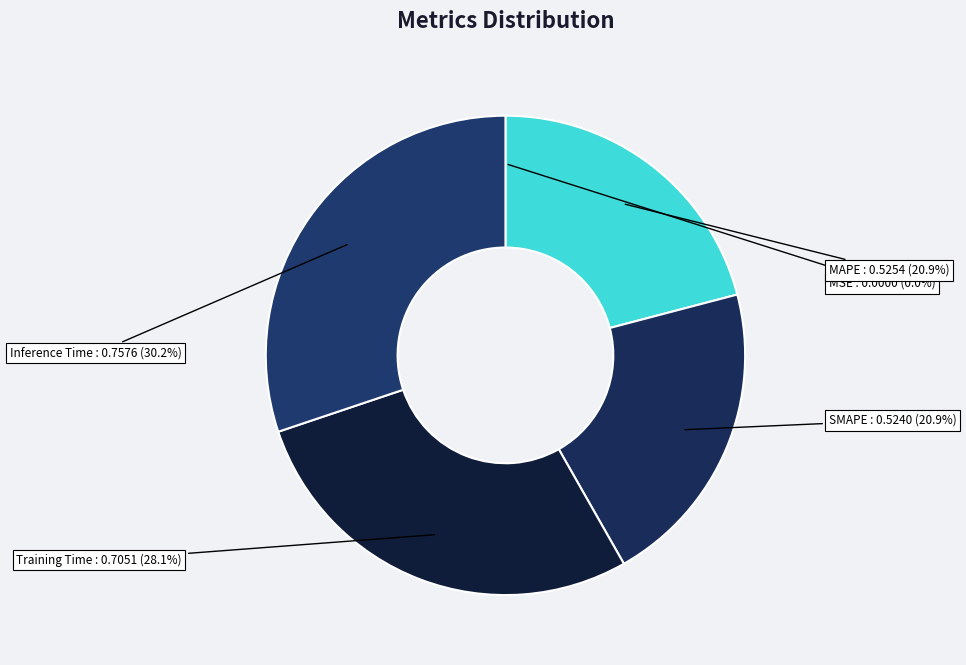

Rank the categories by value from lowest to highest.

MSE, SMAPE, MAPE, Training Time, Inference Time